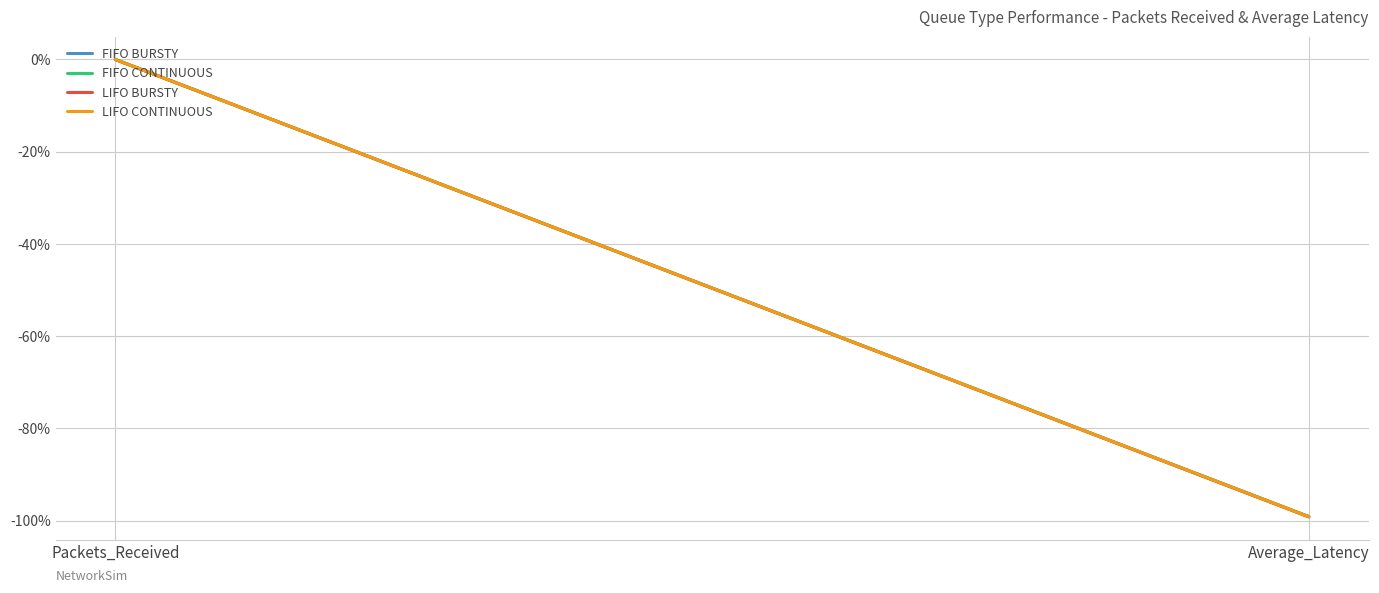

How many lines are shown in the chart?

4